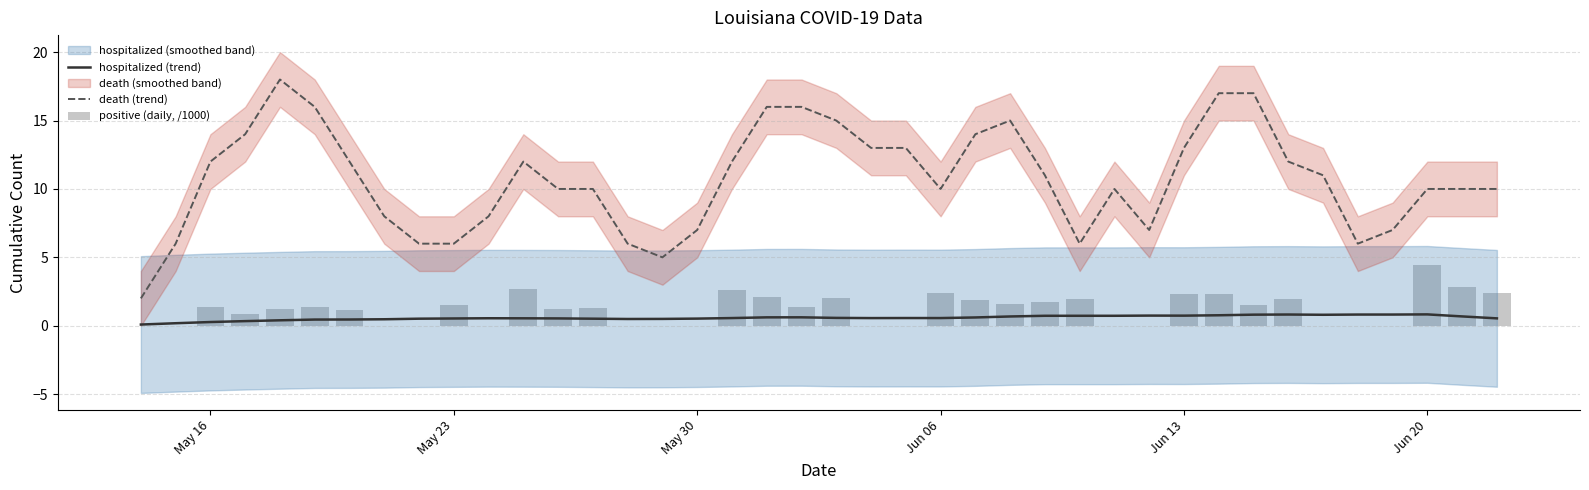

What is the average value of the positive (daily, /1000) series?

1.2